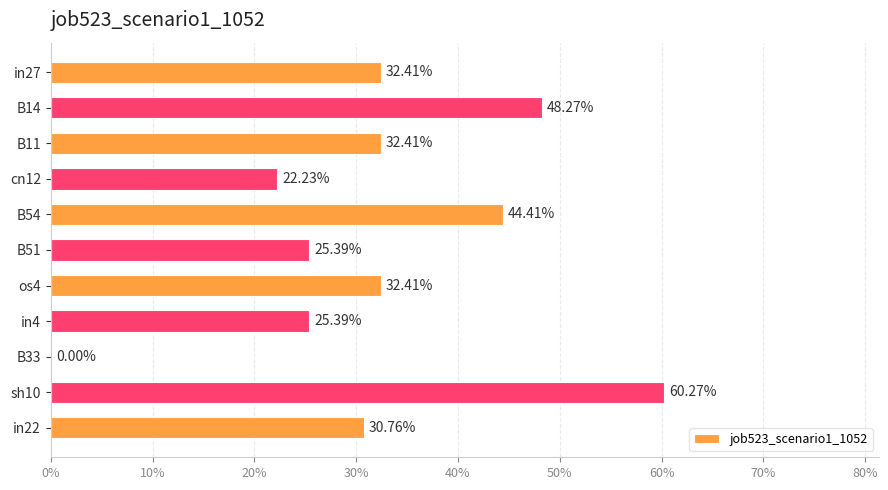

Count the number of categories in the chart.

11